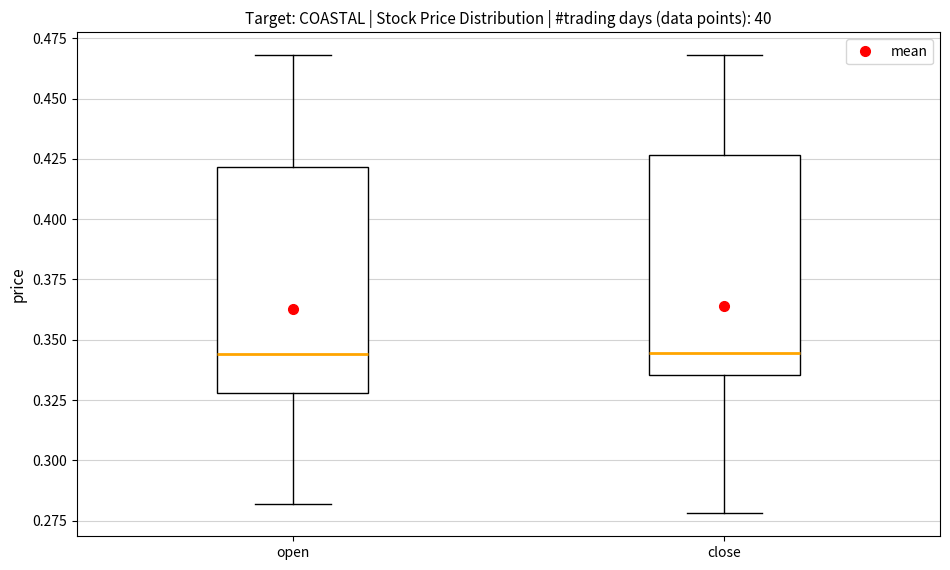

Reading left to right, read every box against the y-axis: the position of its median line, the range the box covers, and the ends of its whiskers. The values are not printed on the chart, so give them approximately, as read against the axis.

open: median 0.345, box 0.330 to 0.420, whiskers 0.280 to 0.470
close: median 0.345, box 0.335 to 0.425, whiskers 0.280 to 0.470